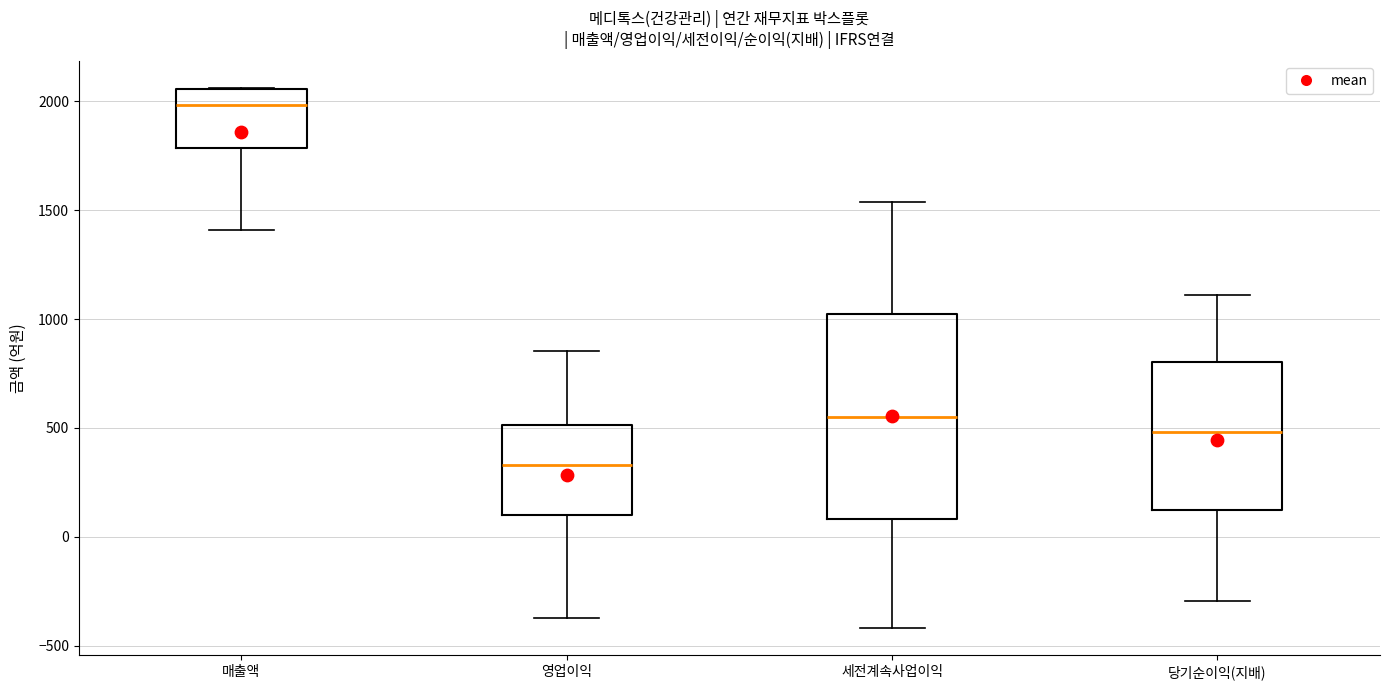

Reading left to right, transcribe this box plot: for each box, give where its median line is, the range the box spans, and where its two whiskers end, as read against the y-axis. The values are not printed on the chart, so give them approximately, as read against the axis.

매출액: median 2000, box 1800 to 2050, whiskers 1400 to 2050
영업이익: median 350, box 100 to 500, whiskers -350 to 850
세전계속사업이익: median 550, box 100 to 1000, whiskers -400 to 1550
당기순이익(지배): median 500, box 100 to 800, whiskers -300 to 1100